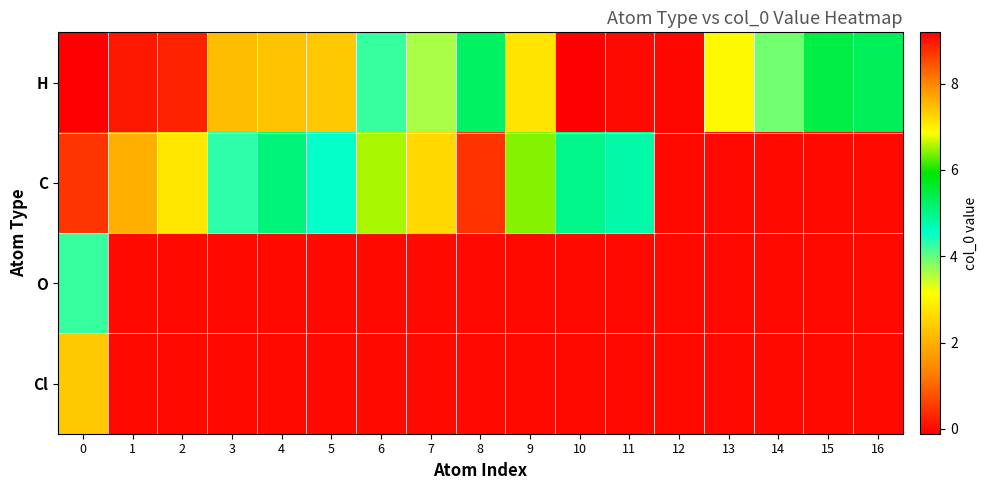

Which series has the largest total across all categories?

H